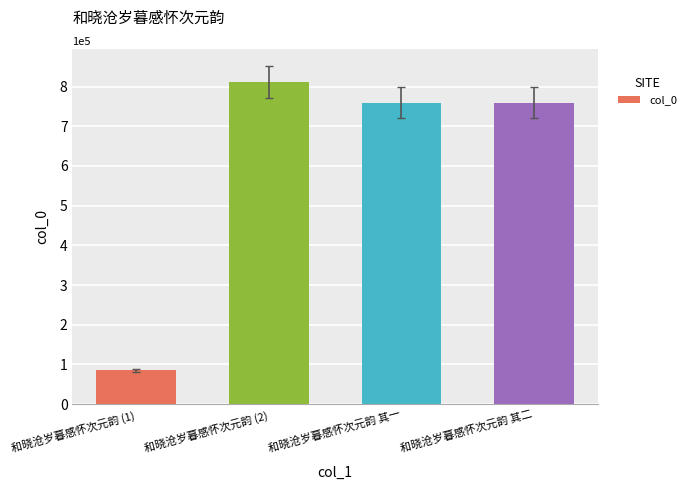

Which label corresponds to the smallest value in the chart?

和晓沧岁暮感怀次元韵 (1)